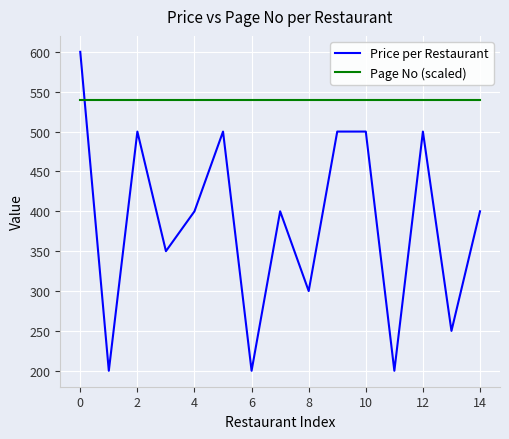

Rank the series by their average value, from lowest to highest.

Price per Restaurant, Page No (scaled)